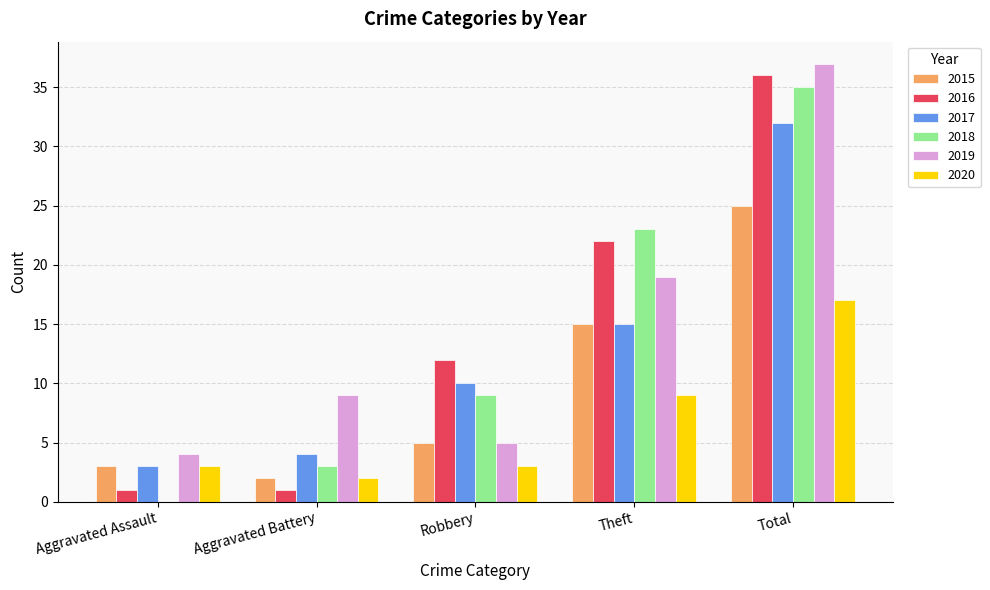

True or false: 2017 has a value of 15 at Theft.

True